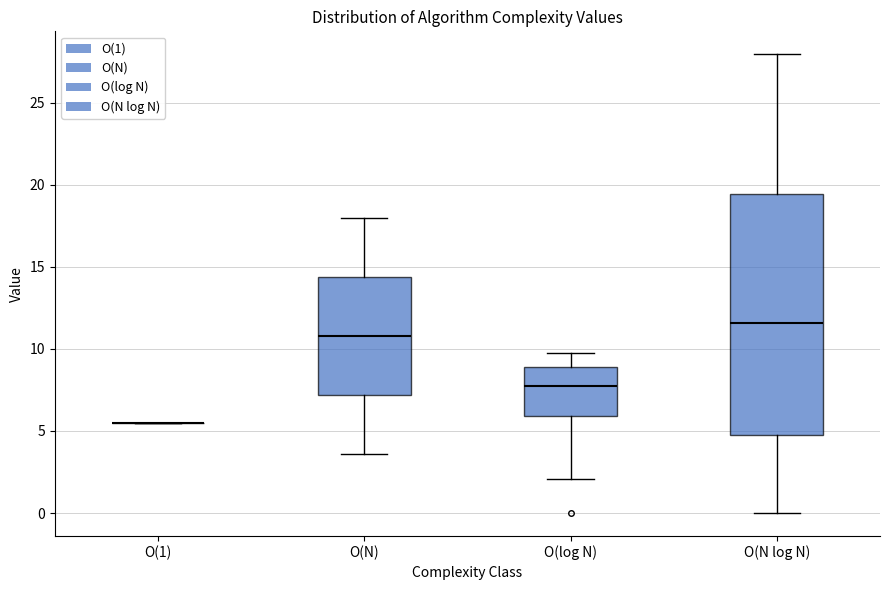

Reading left to right, transcribe this box plot: for each box, give where its median line is, the range the box spans, and where its two whiskers end, as read against the y-axis. The values are not printed on the chart, so give them approximately, as read against the axis.

O(1): box collapsed to a line at 5.5, whiskers 5.5 to 5.5
O(N): median 11.0, box 7.0 to 14.5, whiskers 3.5 to 18.0
O(log N): median 8.0, box 6.0 to 9.0, whiskers 2.0 to 10.0
O(N log N): median 11.5, box 4.5 to 19.5, whiskers 0.0 to 28.0